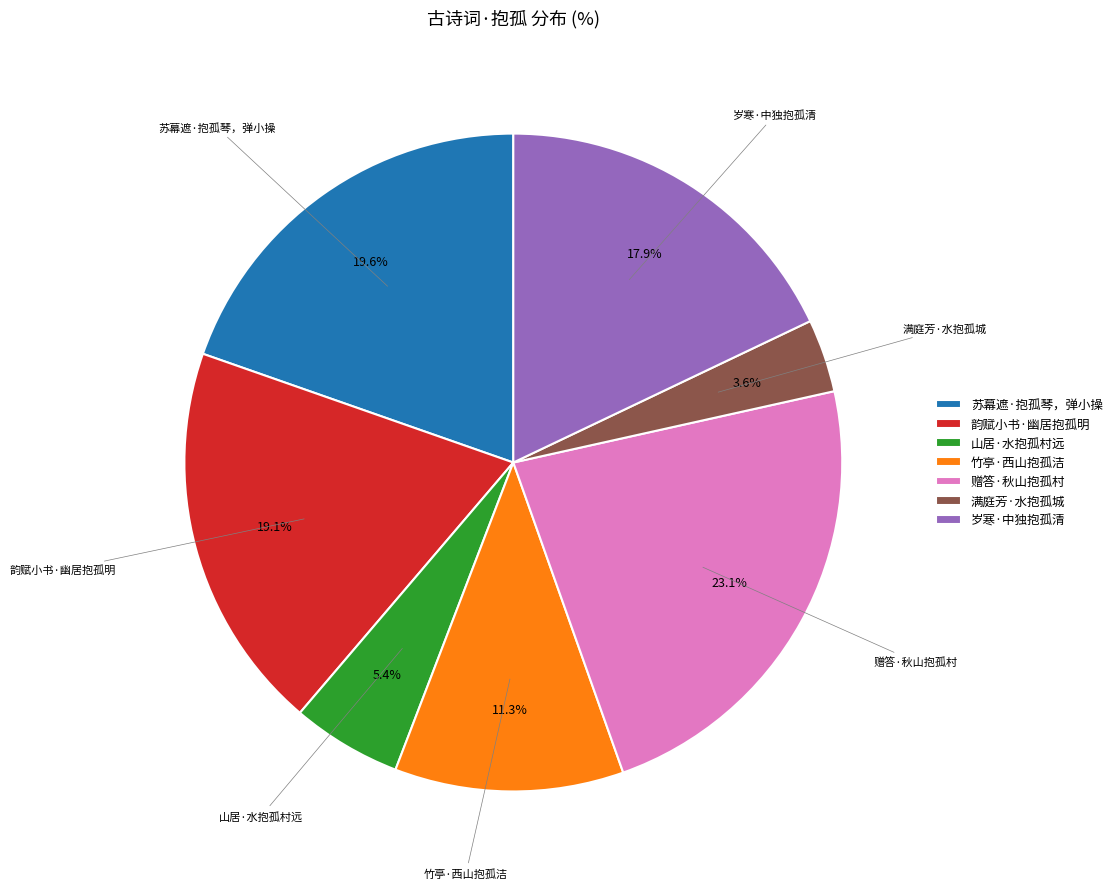

What is the ratio of the value at 韵赋小书·幽居抱孤明 to the value at 满庭芳·水抱孤城?

5.3